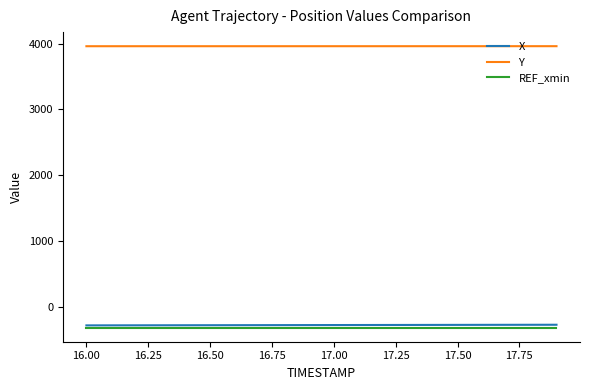

True or false: REF_xmin and Y cross at least once.

False